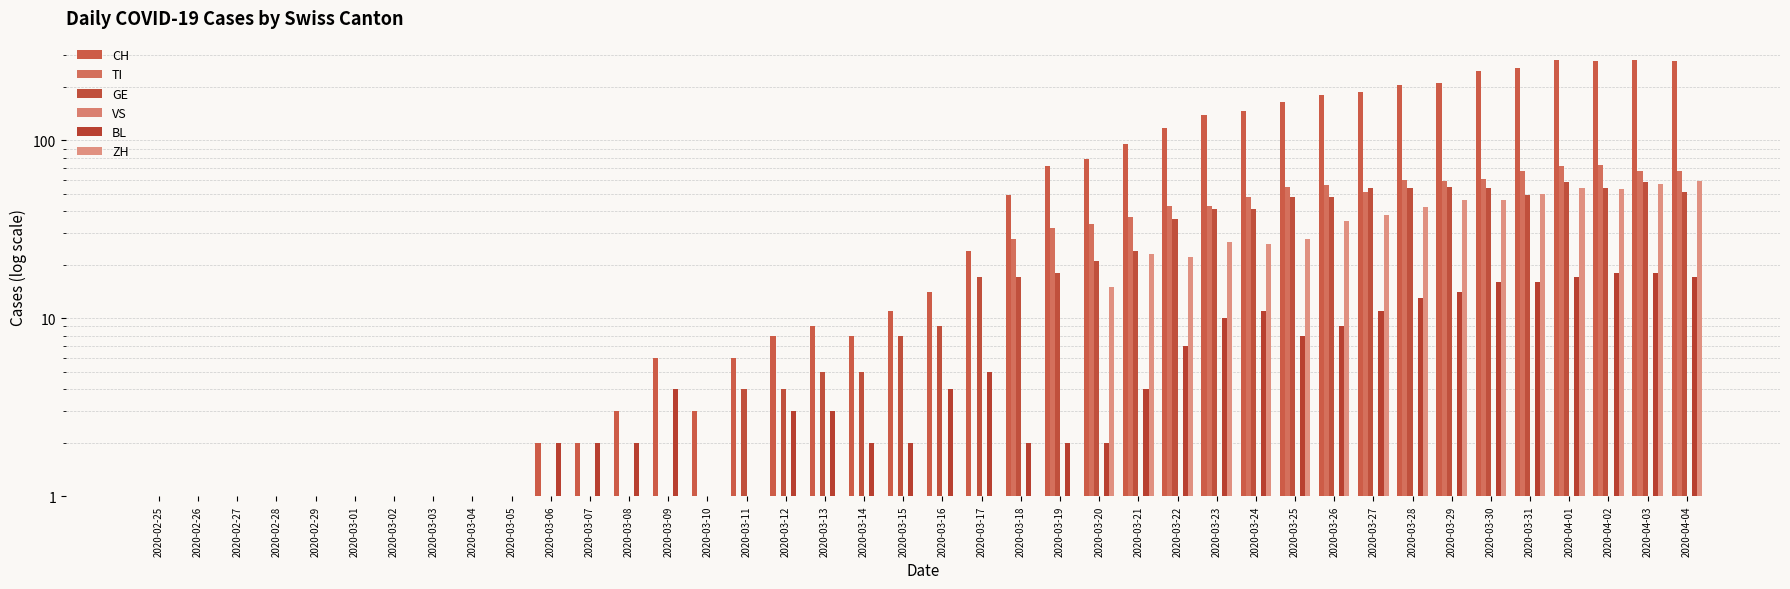

Which category has the lowest value in the BL series?

2020-02-25